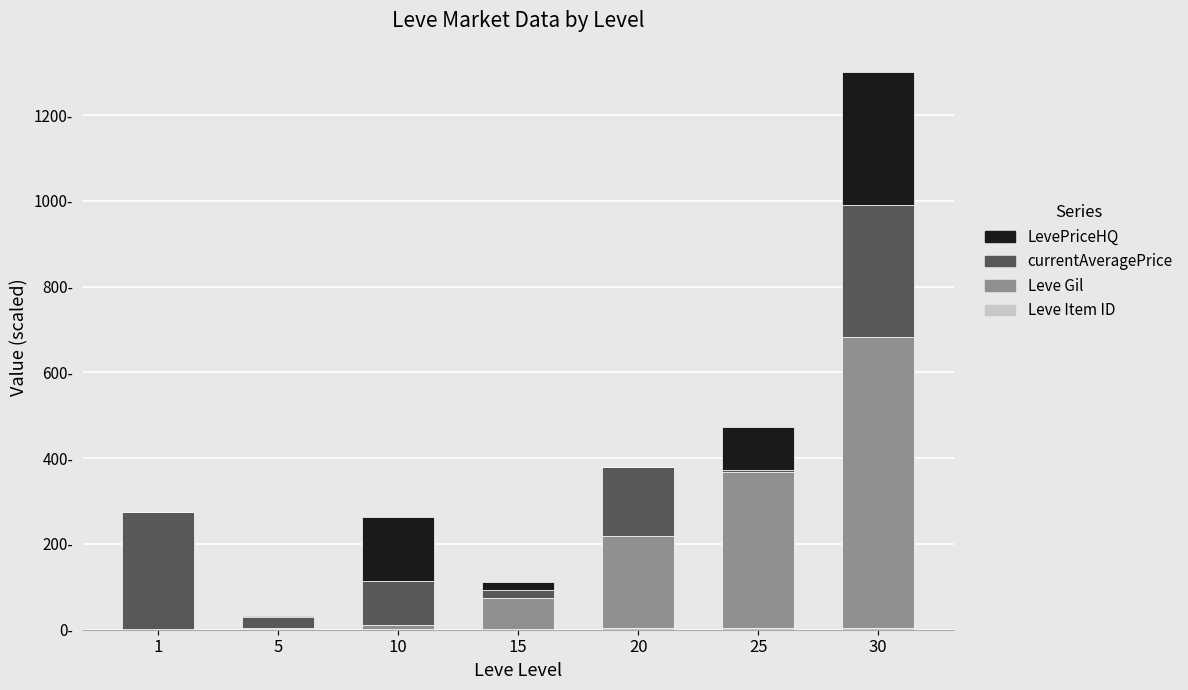

Is it true that Leve Gil equals 211.6 at 25?

False